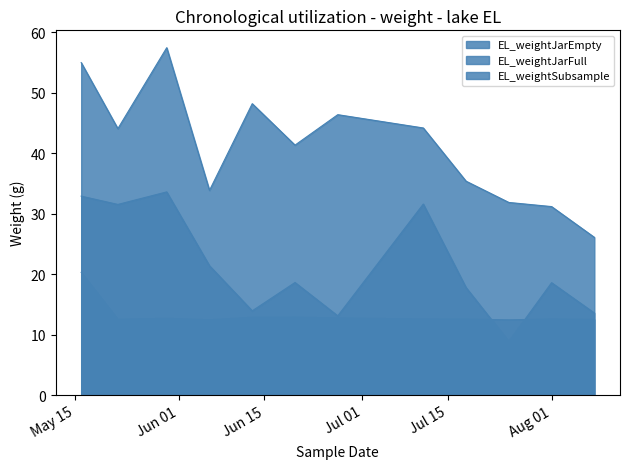

What are all the series names shown in the legend?

EL_weightJarEmpty, EL_weightJarFull, EL_weightSubsample